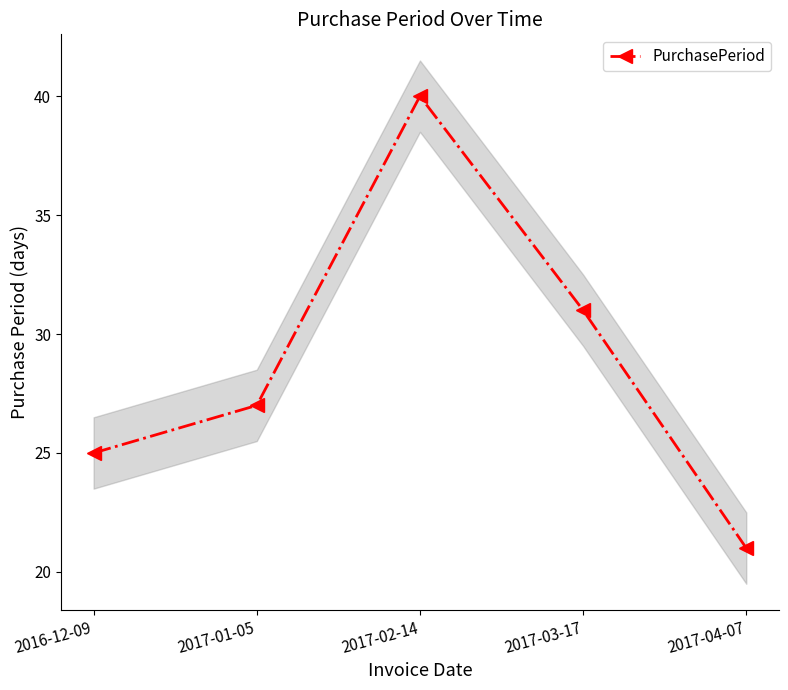

What is the difference between the maximum and minimum values?

19